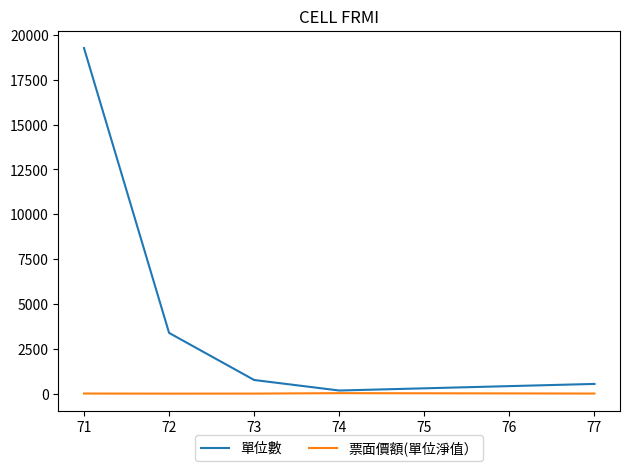

Rank the series by their average value, from lowest to highest.

票面價額(單位淨值）, 單位數